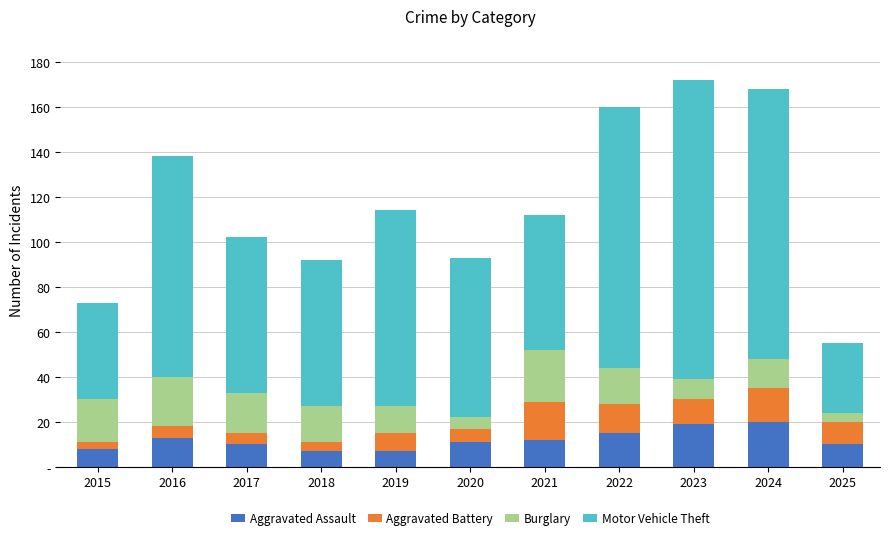

Does the chart contain any negative values?

No